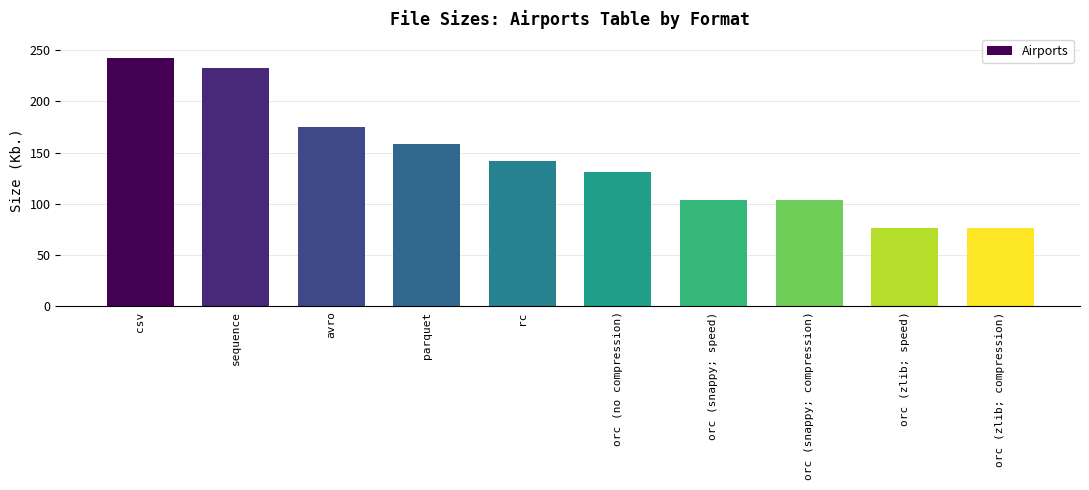

Does the chart contain stacked bars?

No